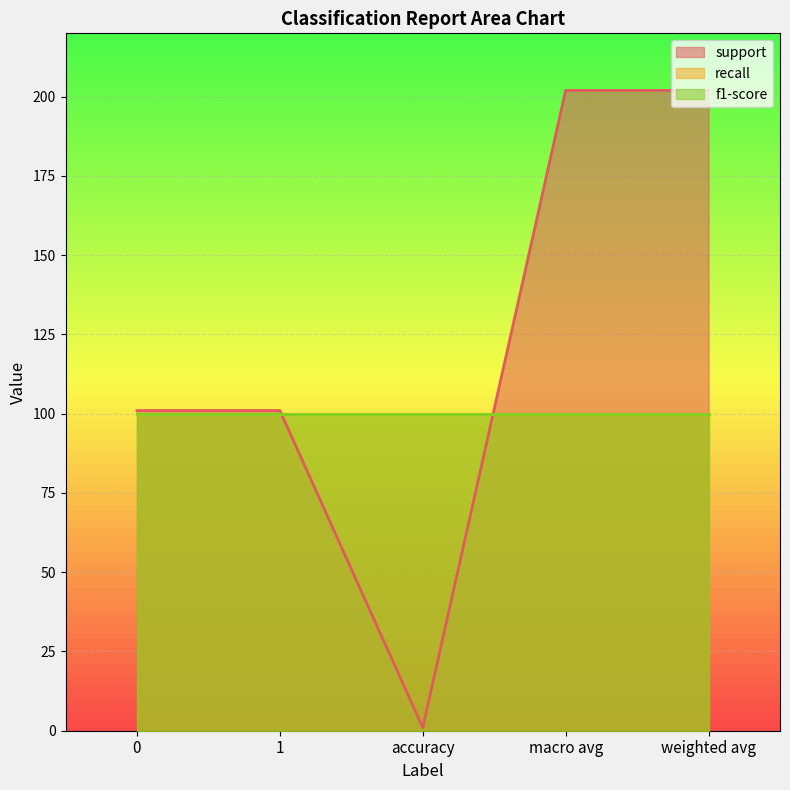

Does the chart display data point markers on the line(s)?

No